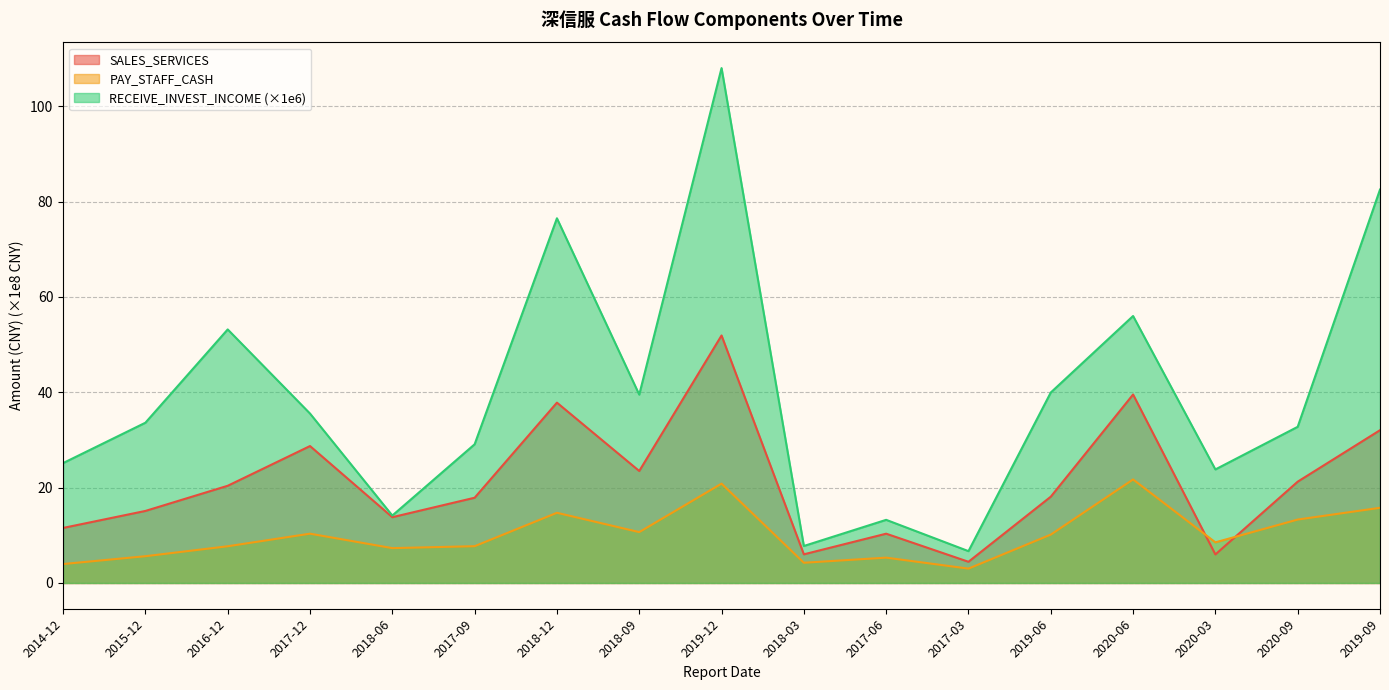

Rank the categories by RECEIVE_INVEST_INCOME value from lowest to highest.

2017-03, 2018-03, 2017-06, 2018-06, 2020-03, 2014-12, 2017-09, 2020-09, 2015-12, 2017-12, 2018-09, 2019-06, 2016-12, 2020-06, 2018-12, 2019-09, 2019-12